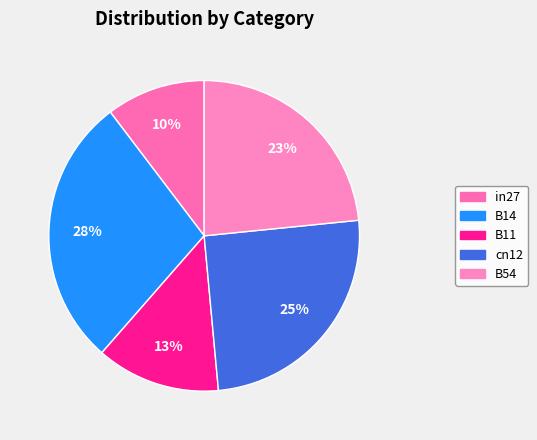

Which slice is the largest?

B14